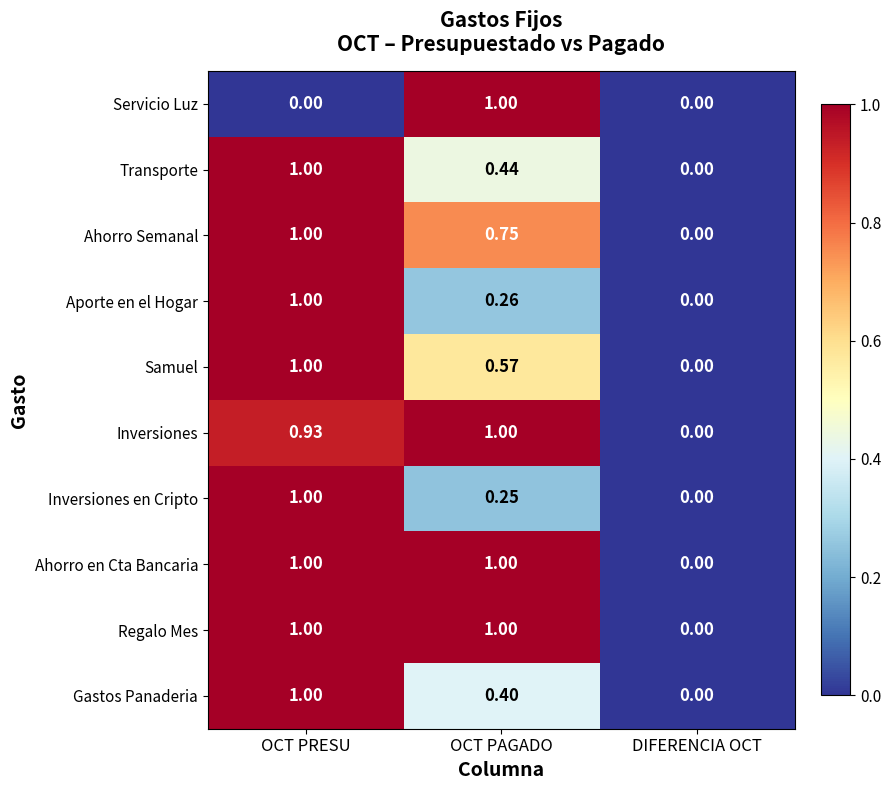

What is the total value across all series at OCT PRESU?

8.9